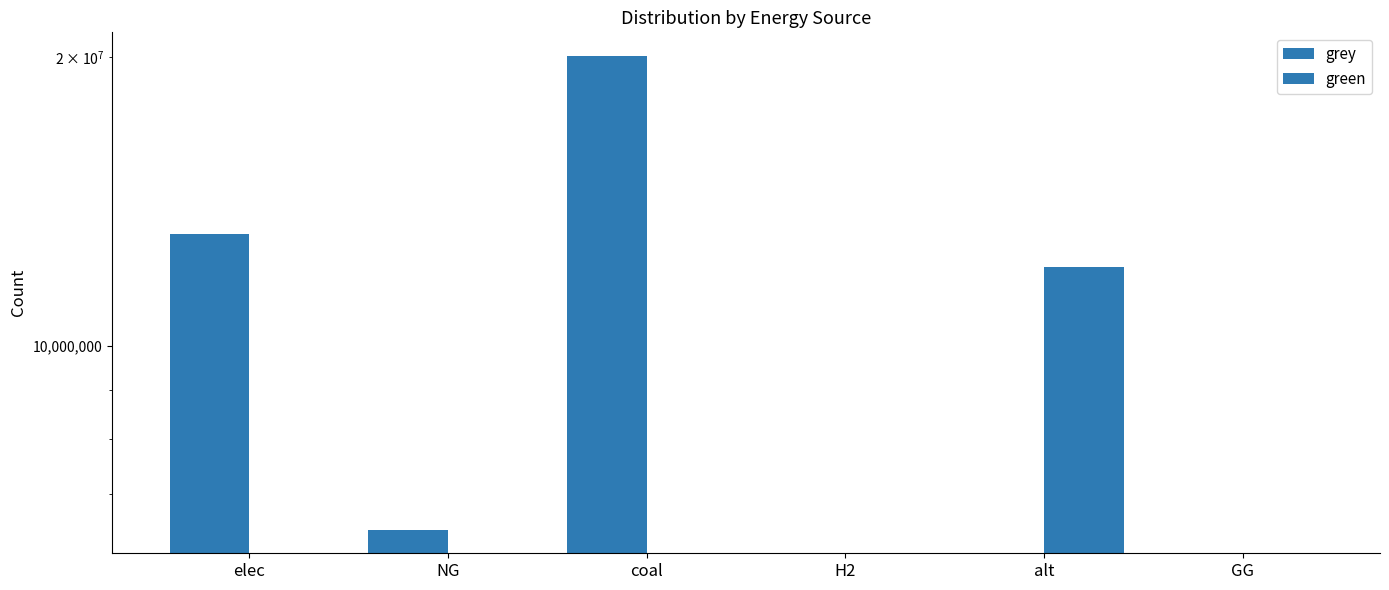

How many series are shown in this chart?

2